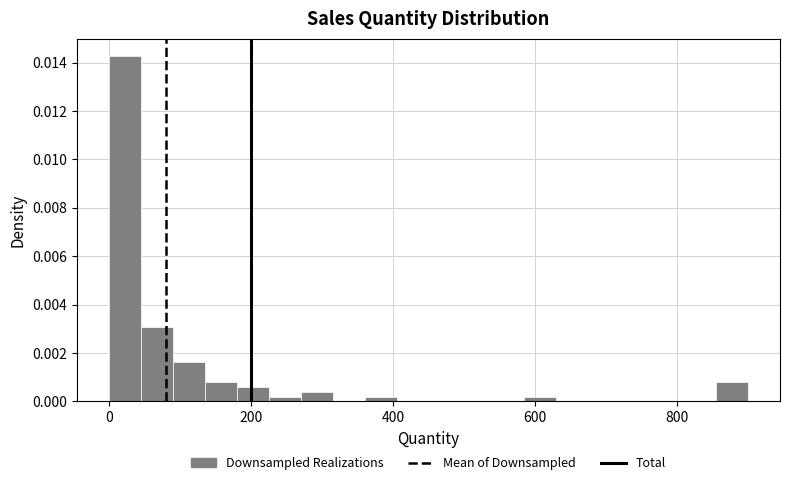

Read against the x-axis, roughly where is the centre of the tallest bar?

20